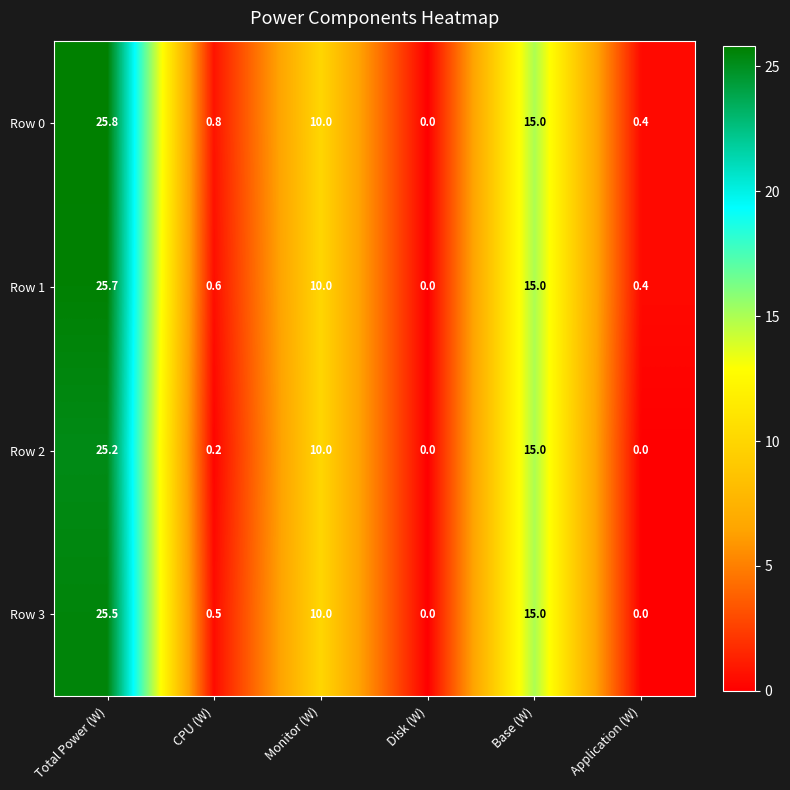

What is the difference between the highest and lowest values at Application (W)?

0.4